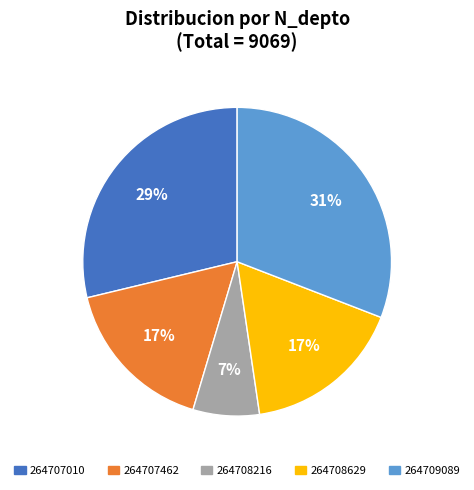

How many slices are in this pie chart?

5